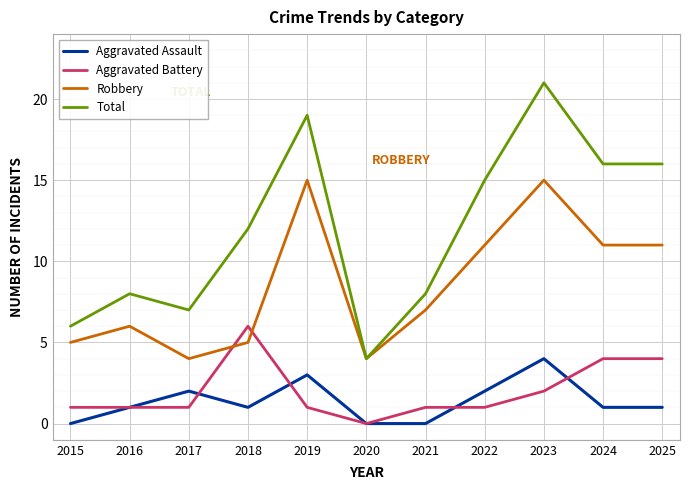

What is the approximate value of Total at 2025?

16